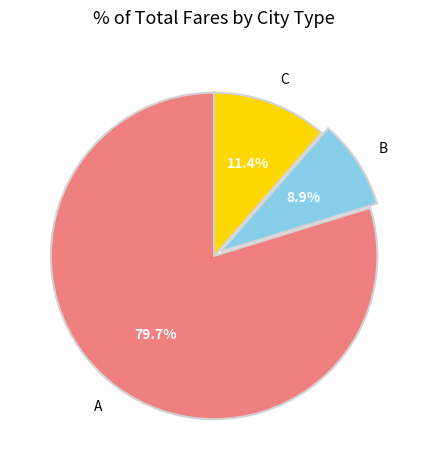

What is the majority slice?

A